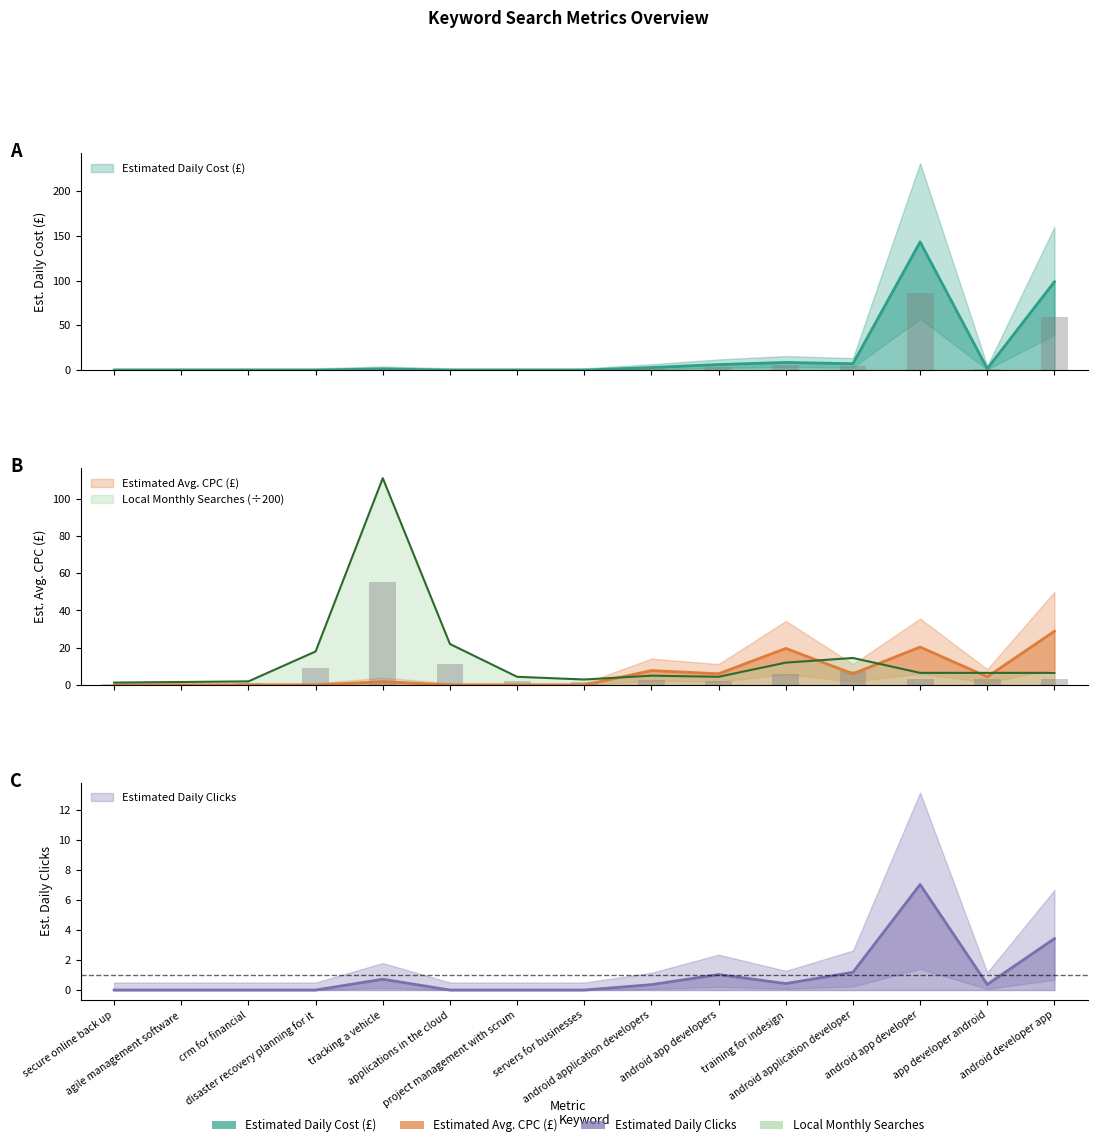

What is the difference between the highest and lowest values at android developer app?

55.7